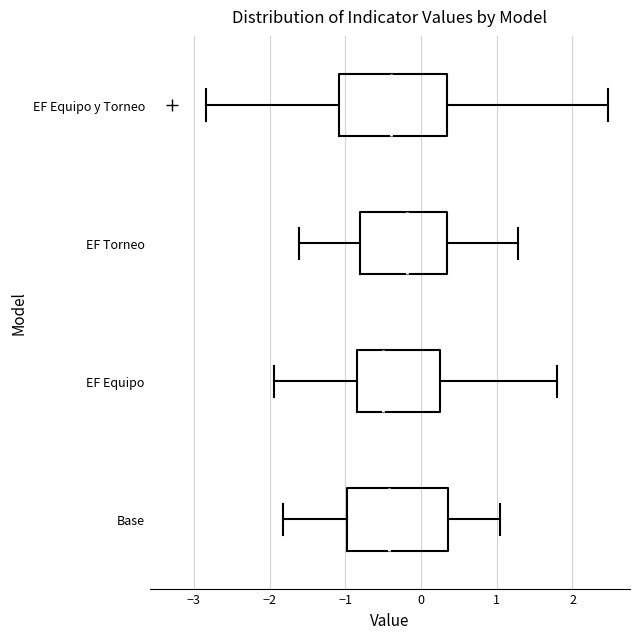

Reading bottom to top, read every box against the x-axis: the position of its median line, the range the box covers, and the ends of its whiskers. The values are not printed on the chart, so give them approximately, as read against the axis.

Base: median -0.4, box -1.0 to 0.4, whiskers -1.8 to 1.0
EF Equipo: median -0.5, box -0.8 to 0.3, whiskers -1.9 to 1.8
EF Torneo: median -0.2, box -0.8 to 0.3, whiskers -1.6 to 1.3
EF Equipo y Torneo: median -0.4, box -1.1 to 0.3, whiskers -2.8 to 2.5